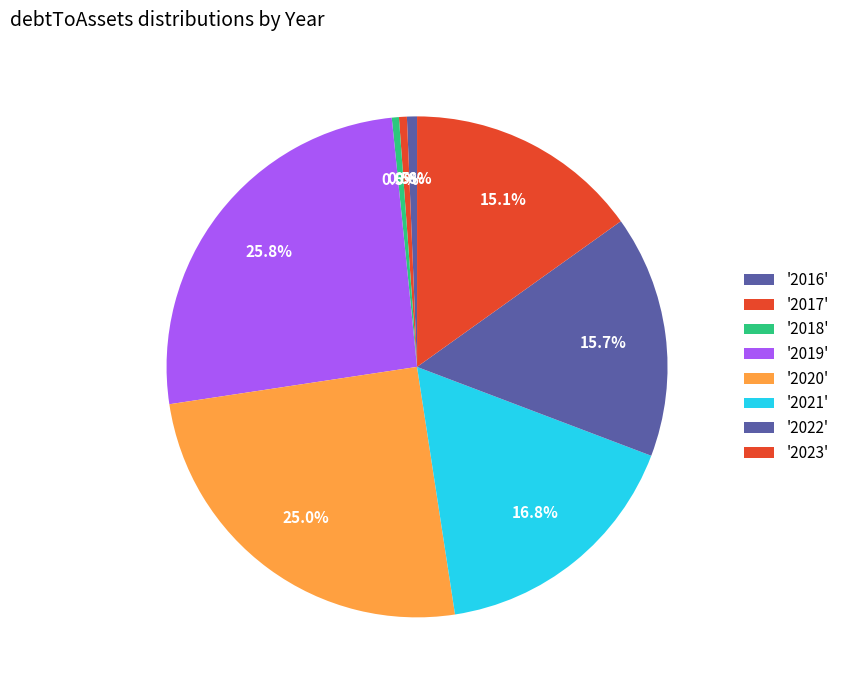

Which slice is the largest?

2019